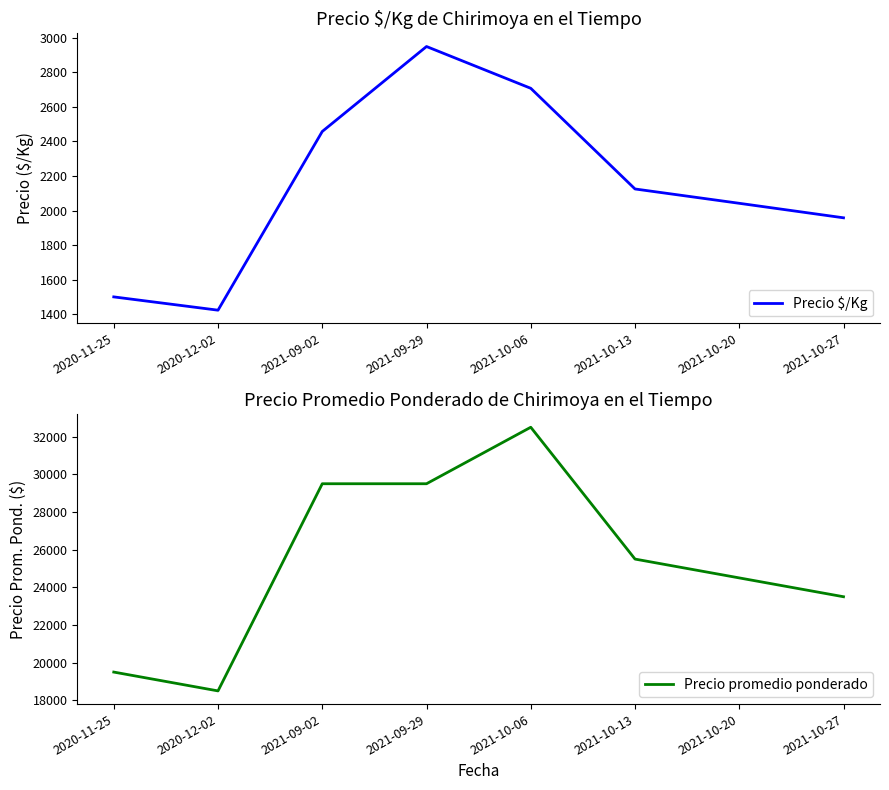

What is the difference between the Precio $/Kg values at 2021-10-13 and 2020-11-25?

625